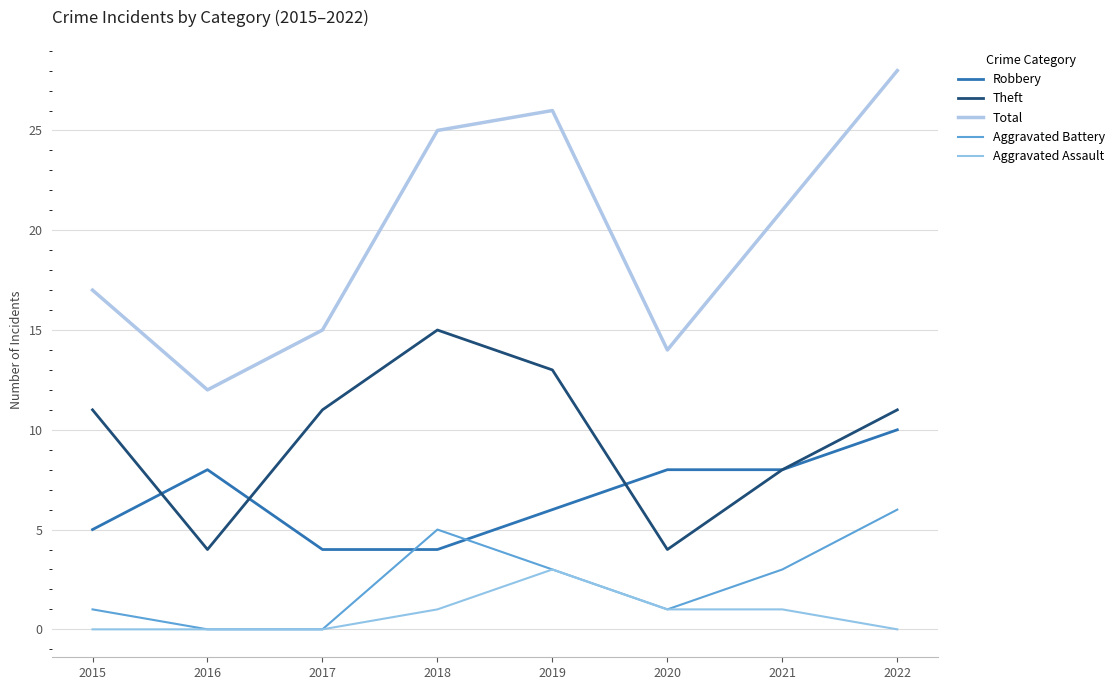

How many lines are shown in the chart?

5